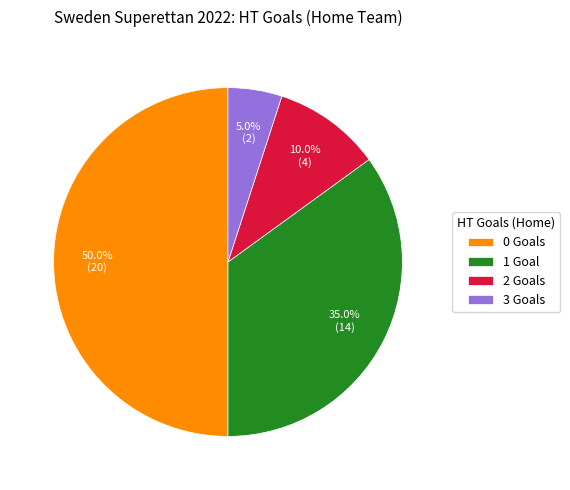

To the nearest percent, what is the difference between the largest and smallest slice percentages?

45%